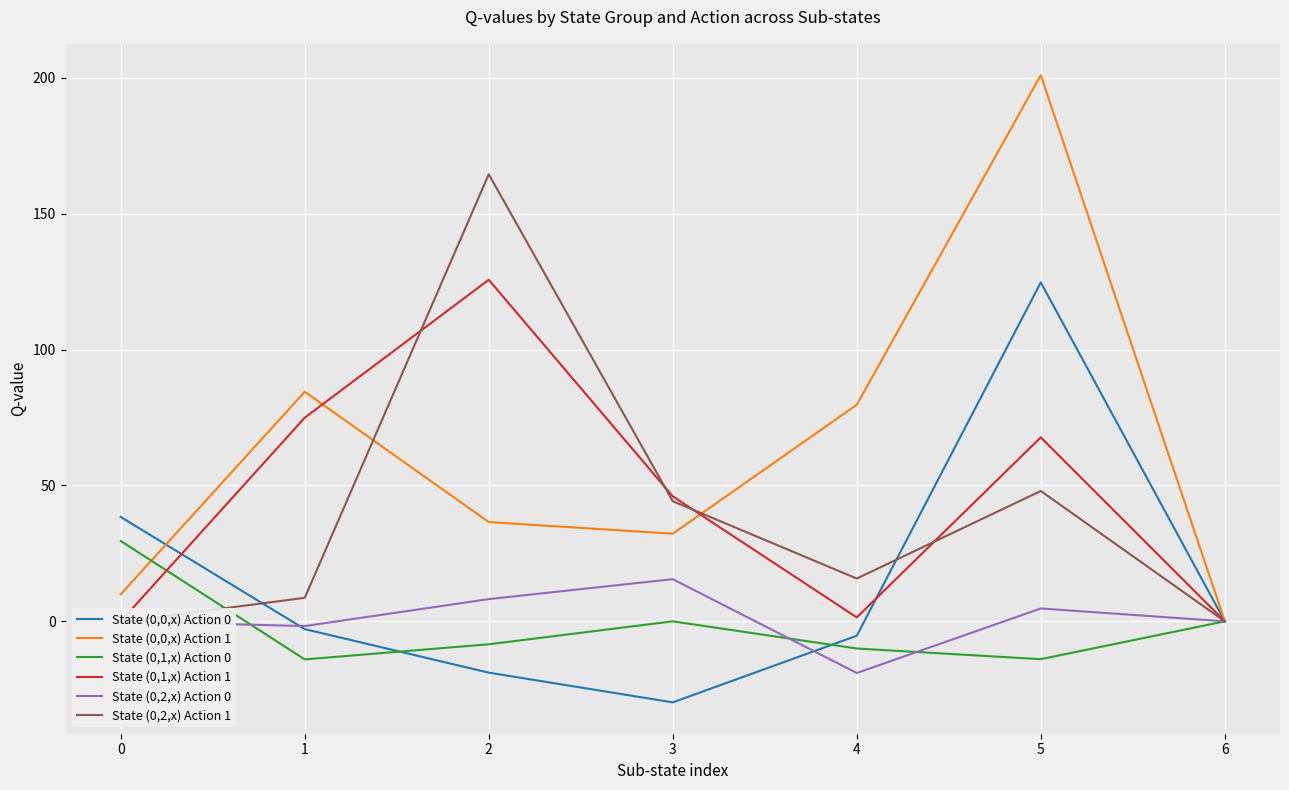

List the series in order of their peak value, lowest first.

State (0,2,x) Action 0, State (0,1,x) Action 0, State (0,0,x) Action 0, State (0,1,x) Action 1, State (0,2,x) Action 1, State (0,0,x) Action 1